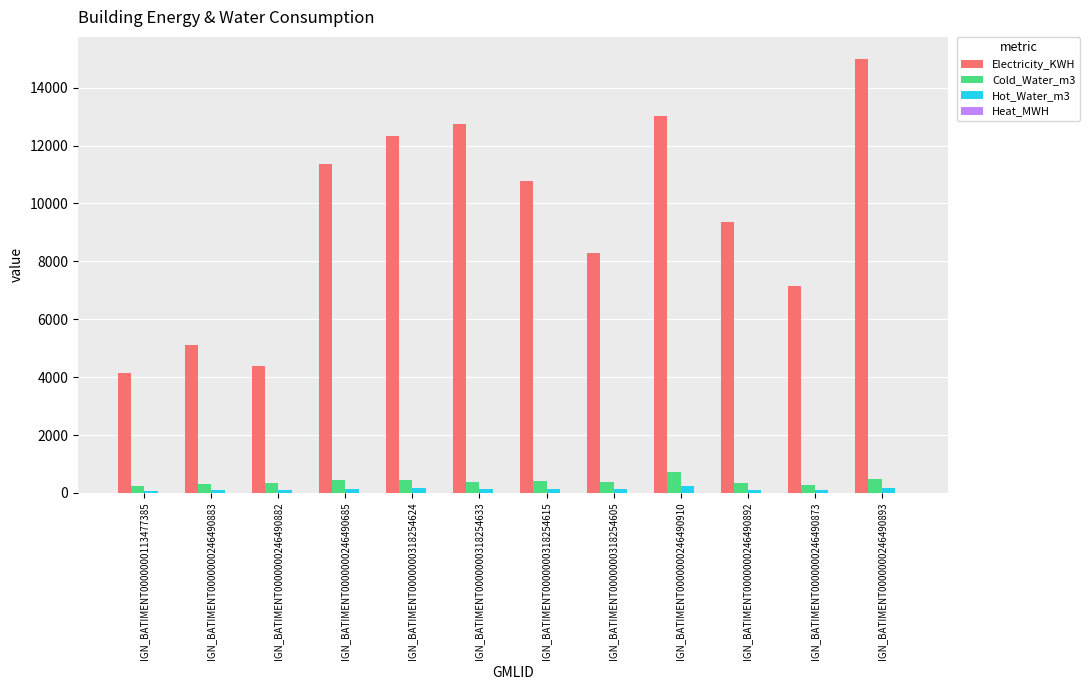

The Cold_Water_m3 series shows 464.9 at IGN_BATIMENT0000000318254624. True or false?

True